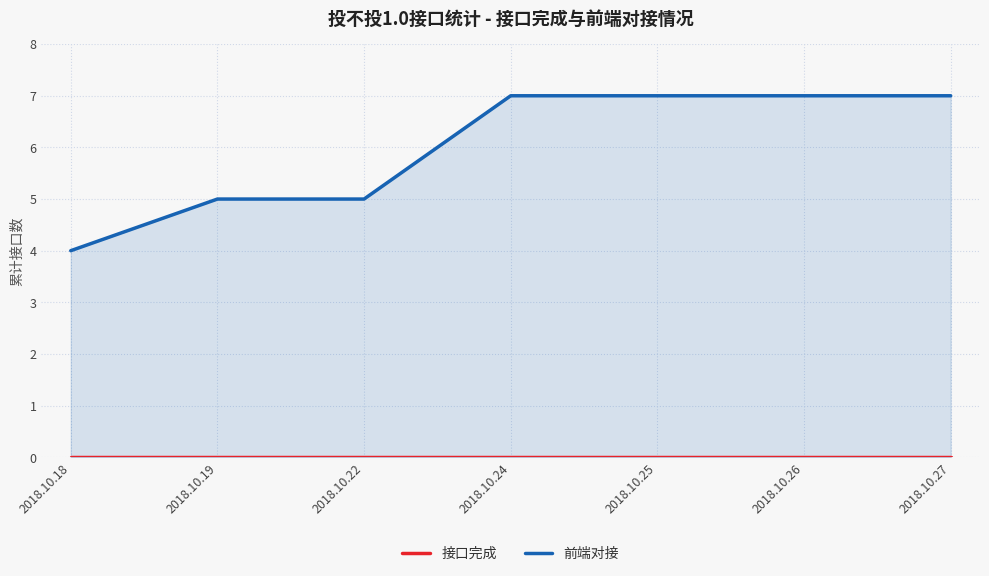

What is the lowest value of the 前端对接 series?

4